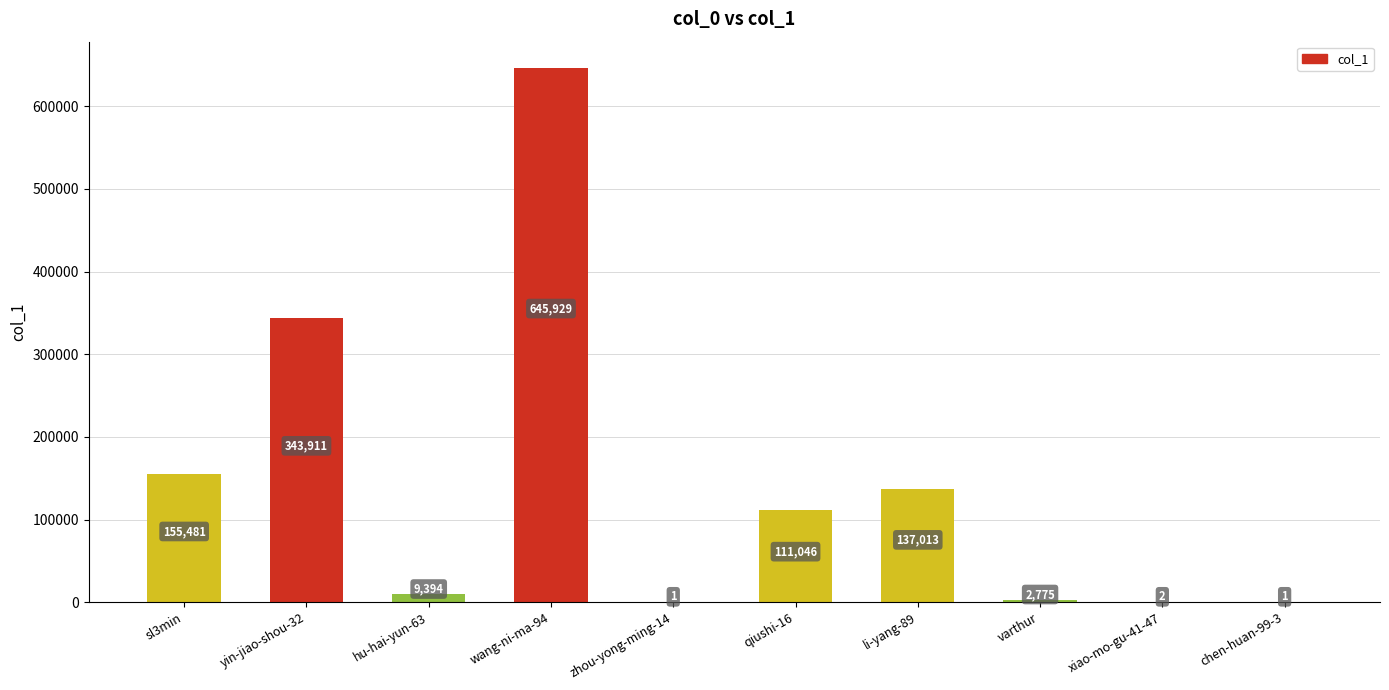

The value at xiao-mo-gu-41-47 is 2. True or false?

True